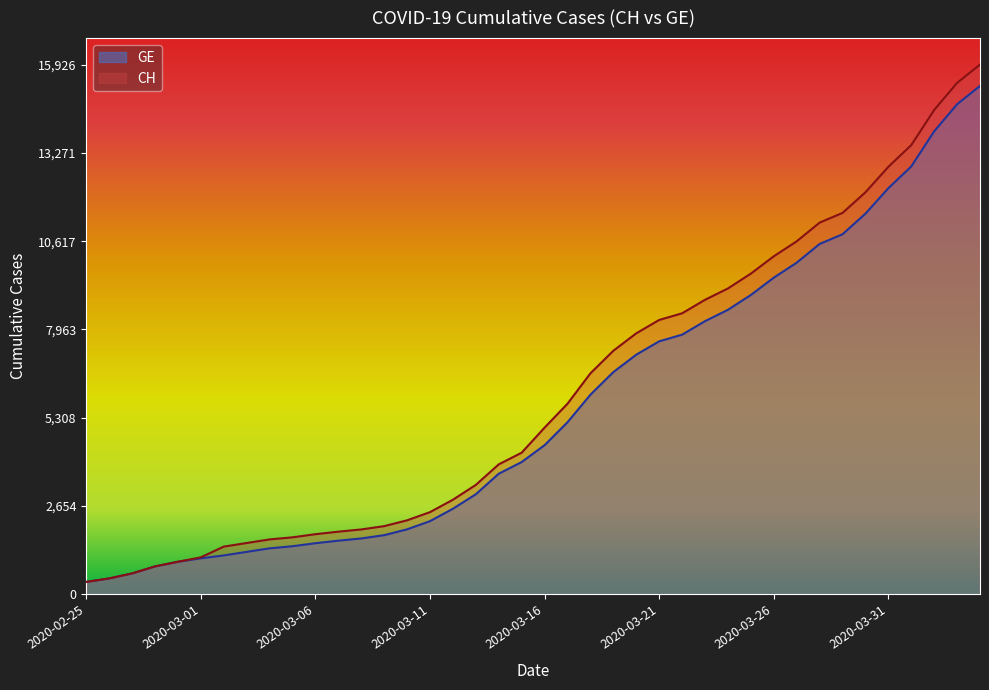

At which label does GE reach its peak?

2020-04-04